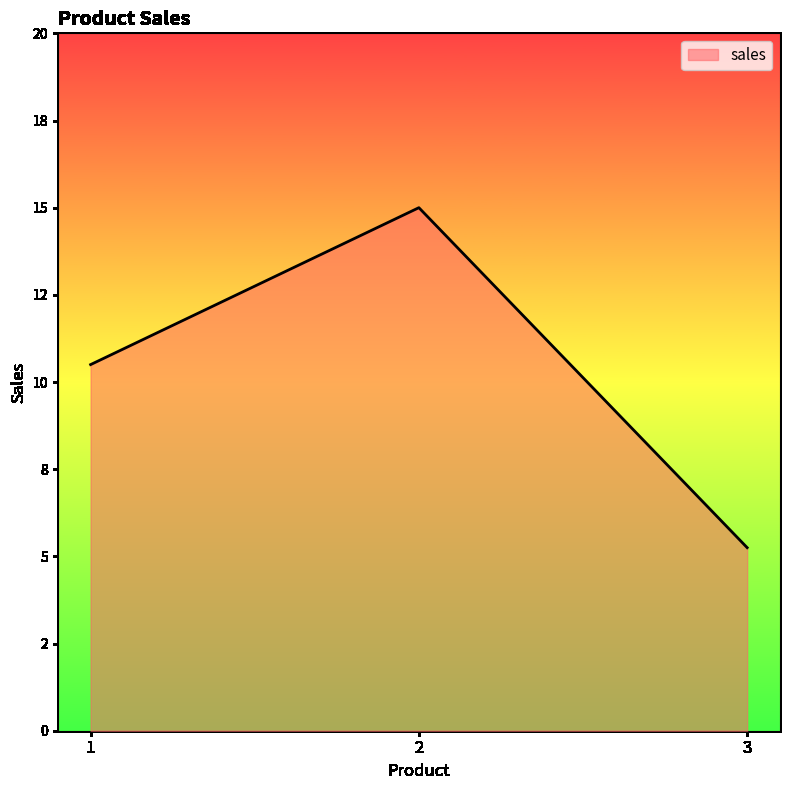

List the labels in order of value, largest first.

2, 1, 3